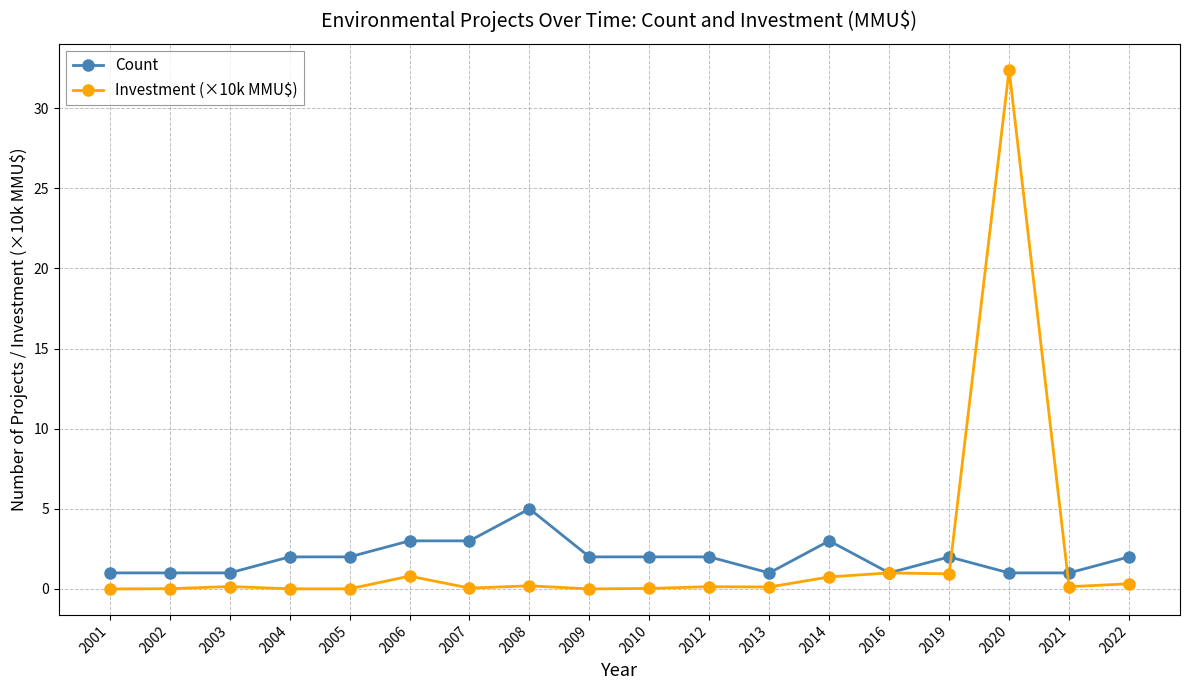

The Investment (×10k MMU$) series shows 0.1 at 2013. True or false?

True